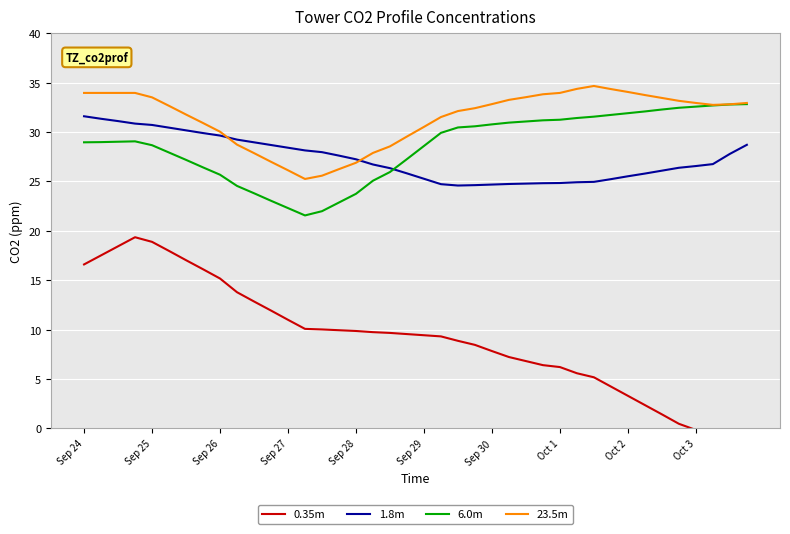

What is the maximum value for 23.5m?

34.7